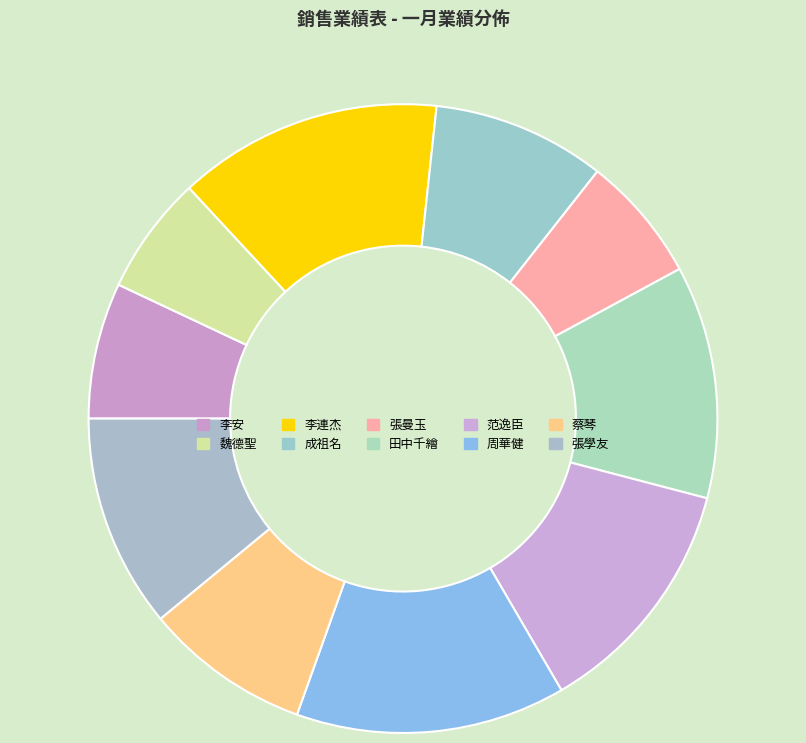

How many slices are in this pie chart?

10